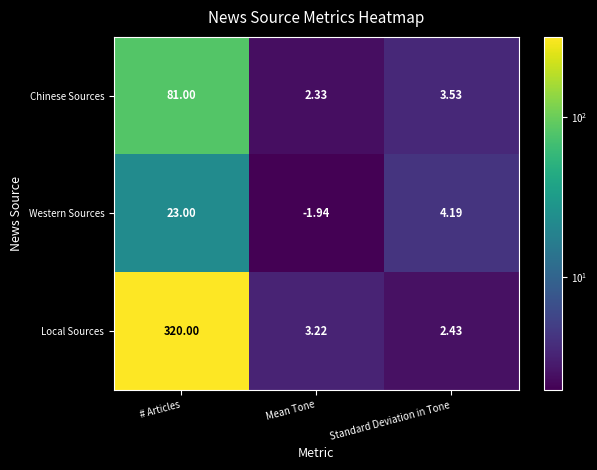

Which series has the widest spread of values?

Local Sources